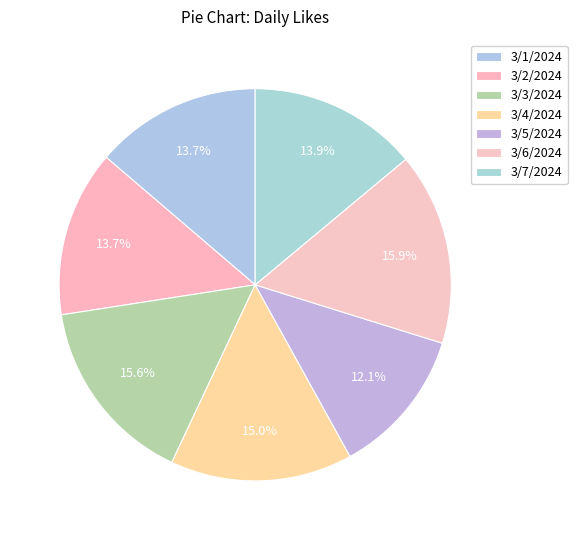

How many segments does this pie chart have?

7